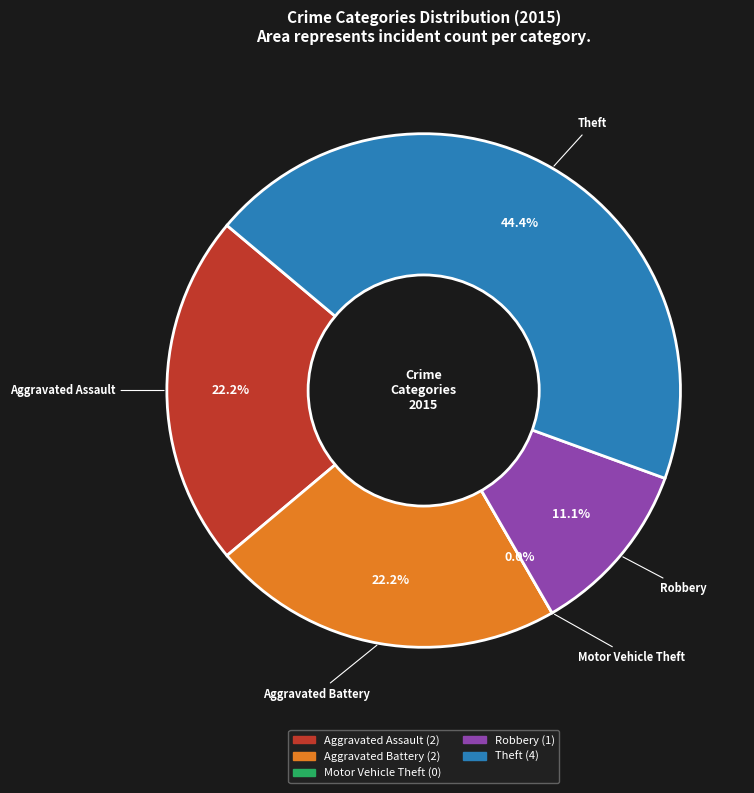

To the nearest percent, what is the difference between the Motor Vehicle Theft and Robbery slice percentages?

11%